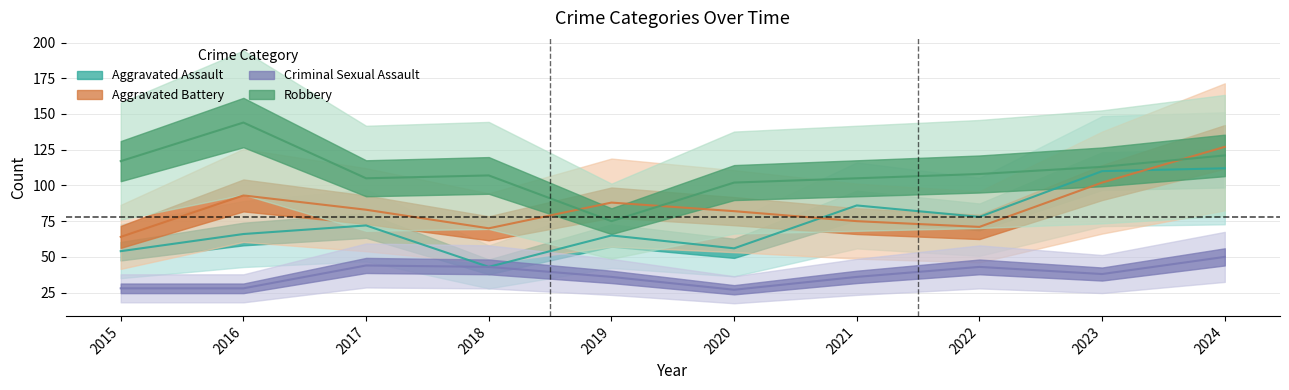

The value of Aggravated Battery at 2020 is 54. True or false?

False